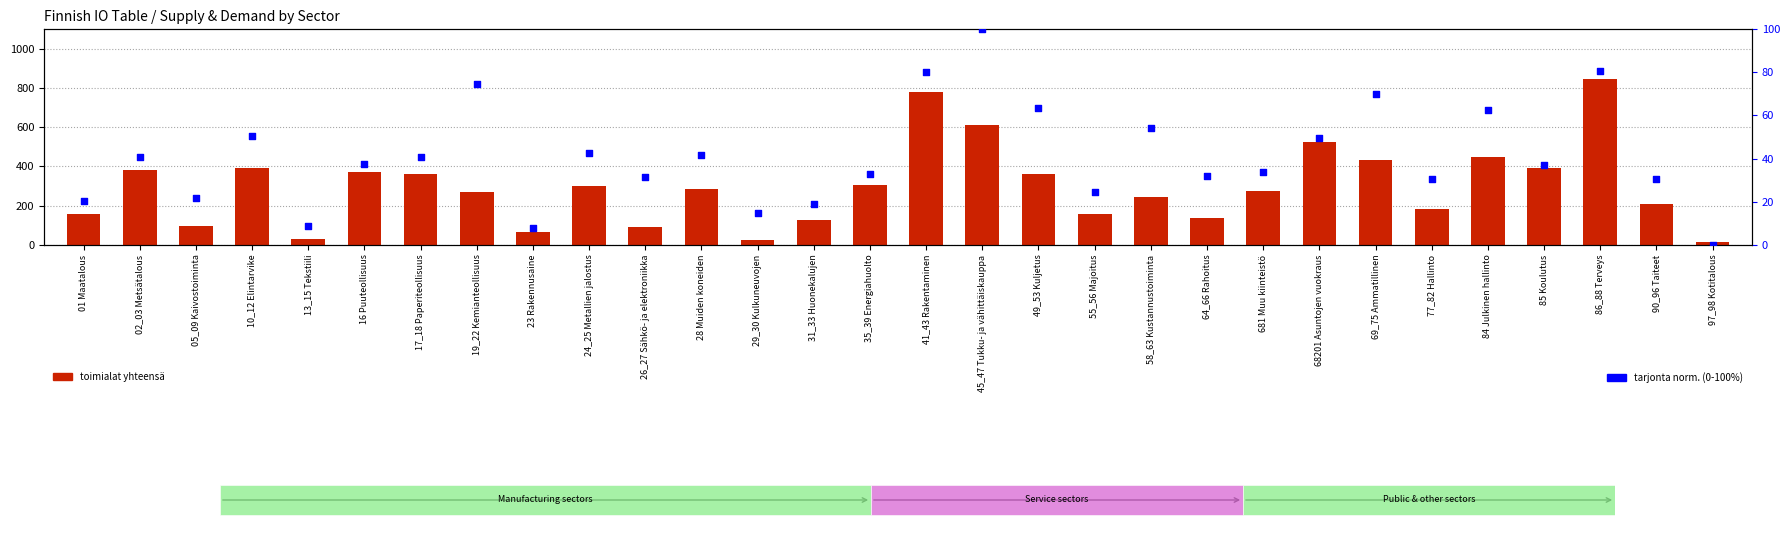

At how many categories does at least one series exceed 382?

8